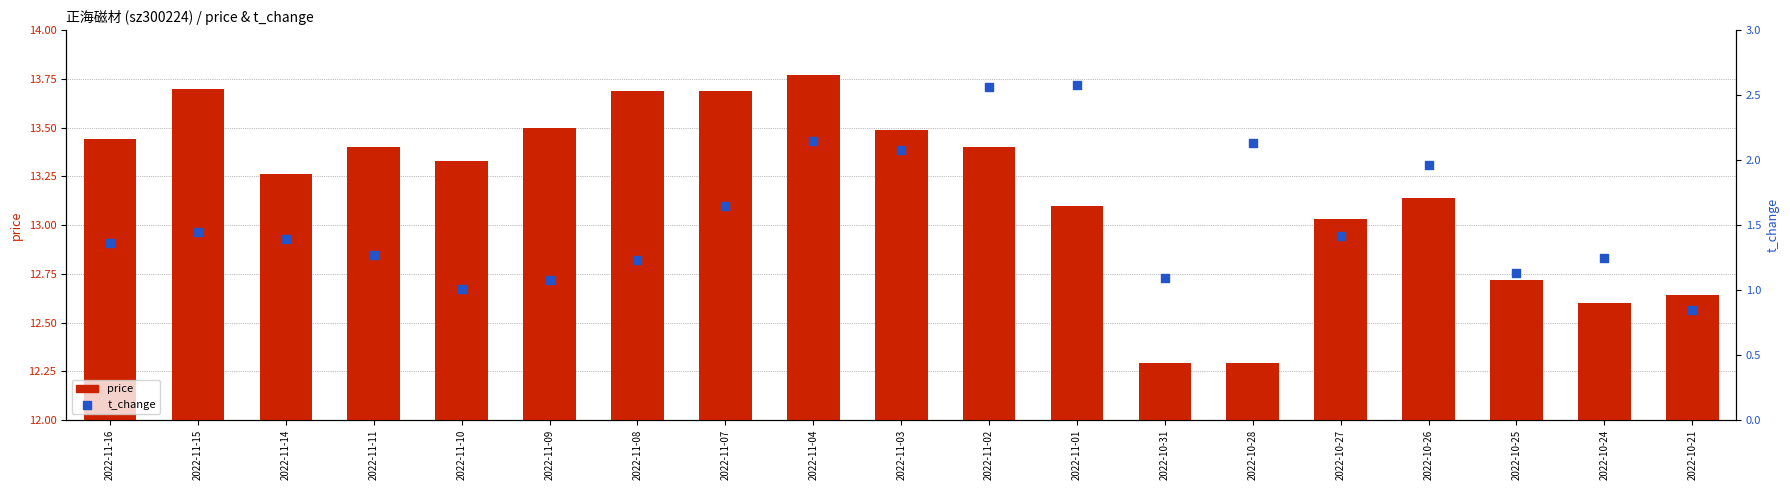

Which series reaches the minimum Y coordinate?

t_change